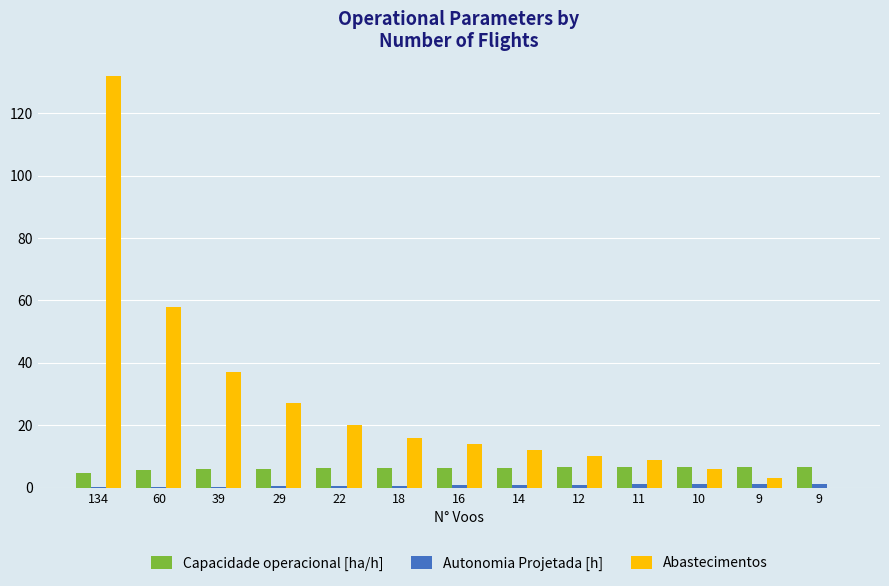

Between 14 and 10, which is larger?

10